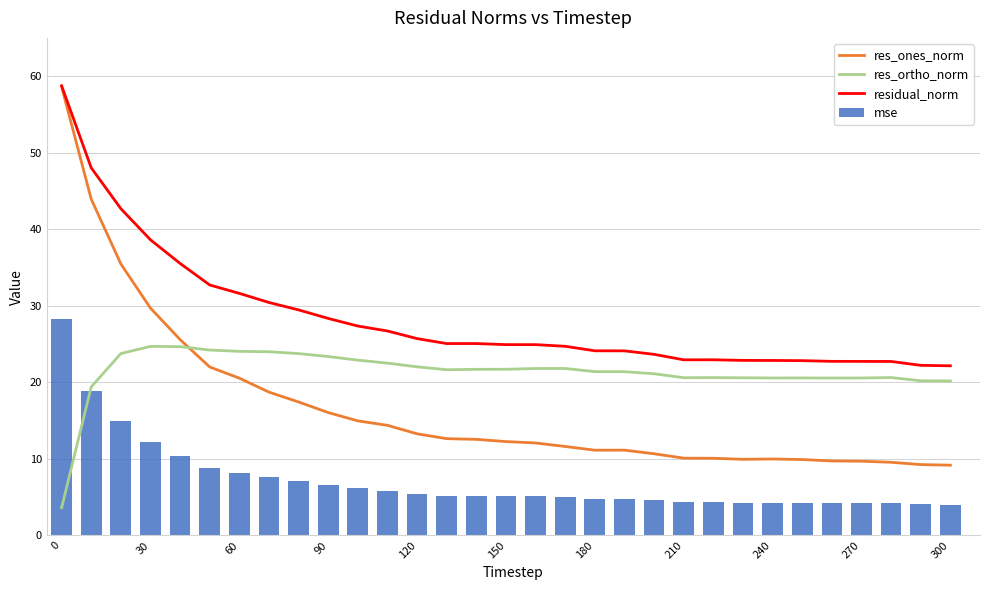

What is the greatest value displayed?

58.7